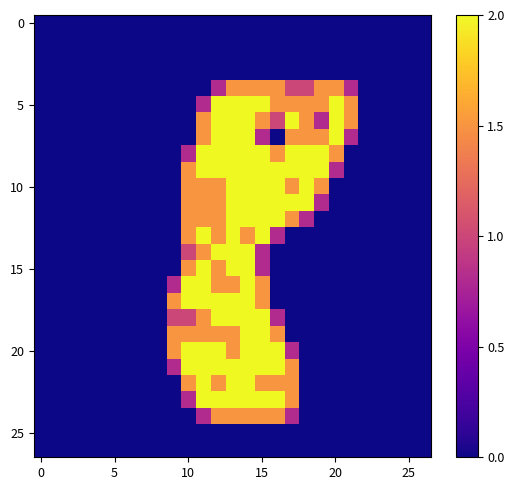

At which category is the sum across all series the highest?

14